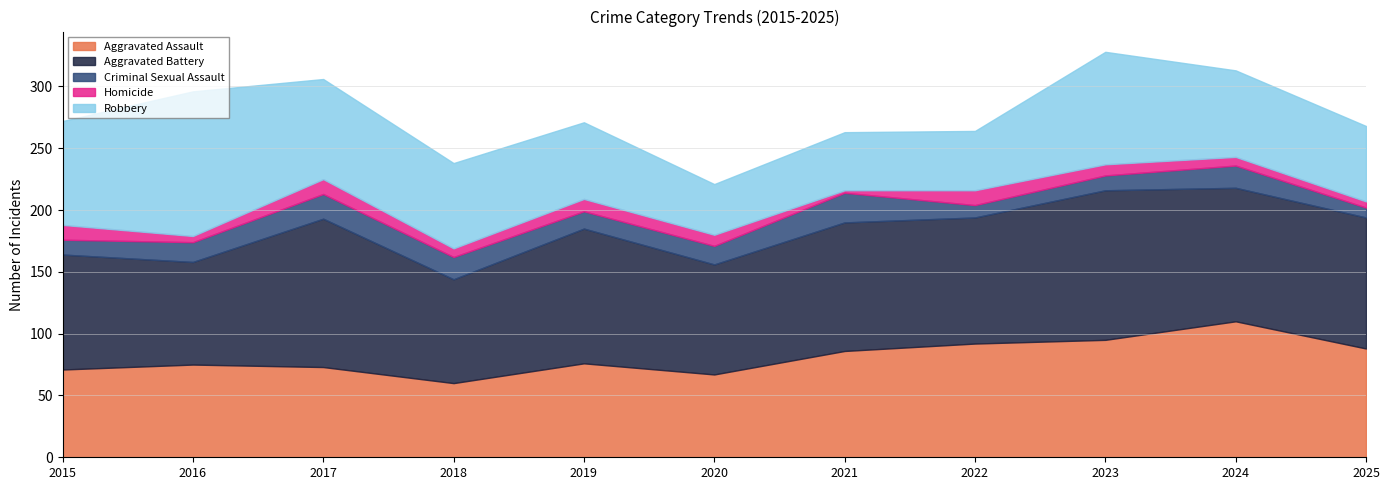

What is the sum of all Aggravated Battery values?

1119